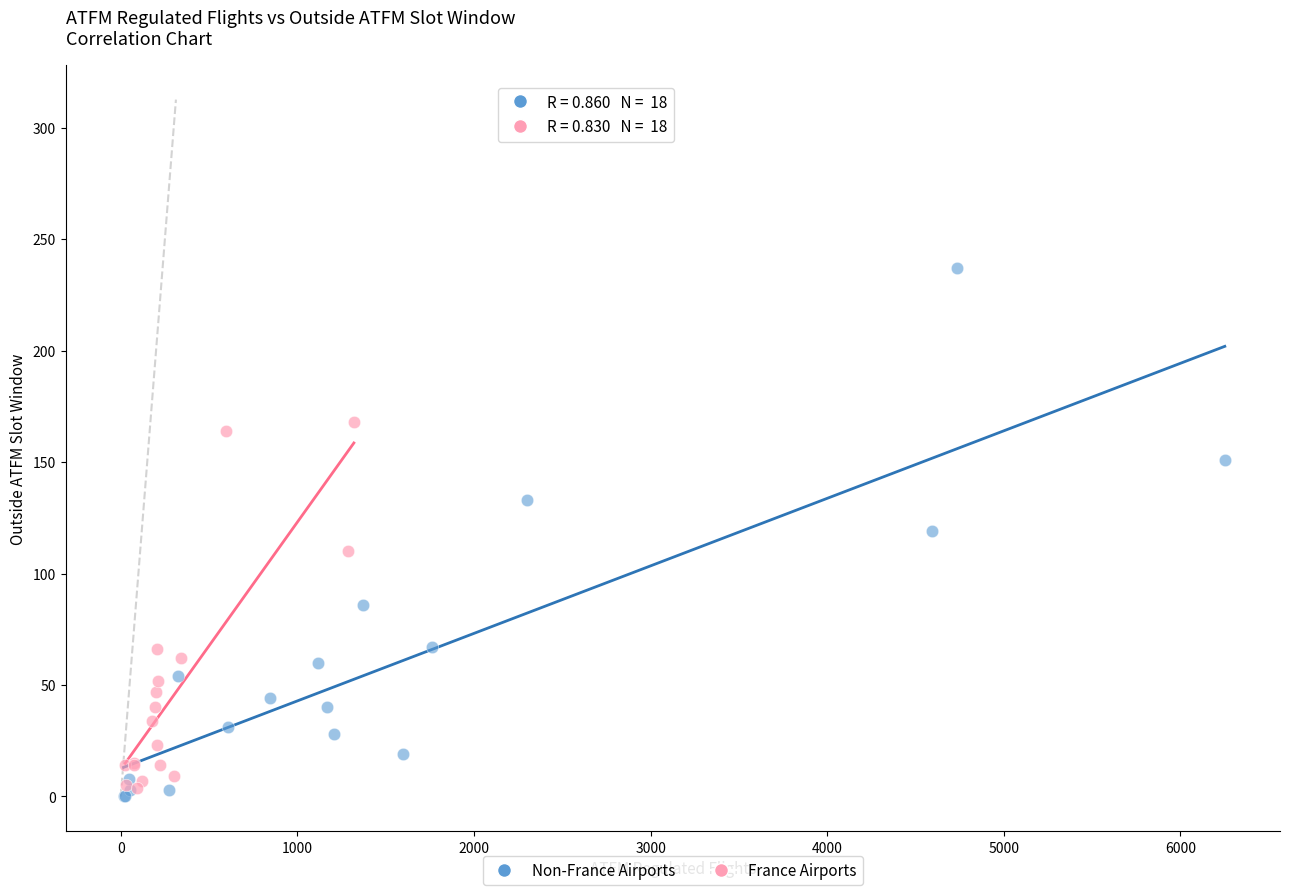

Which series reaches the maximum Y coordinate?

Non-France Airports